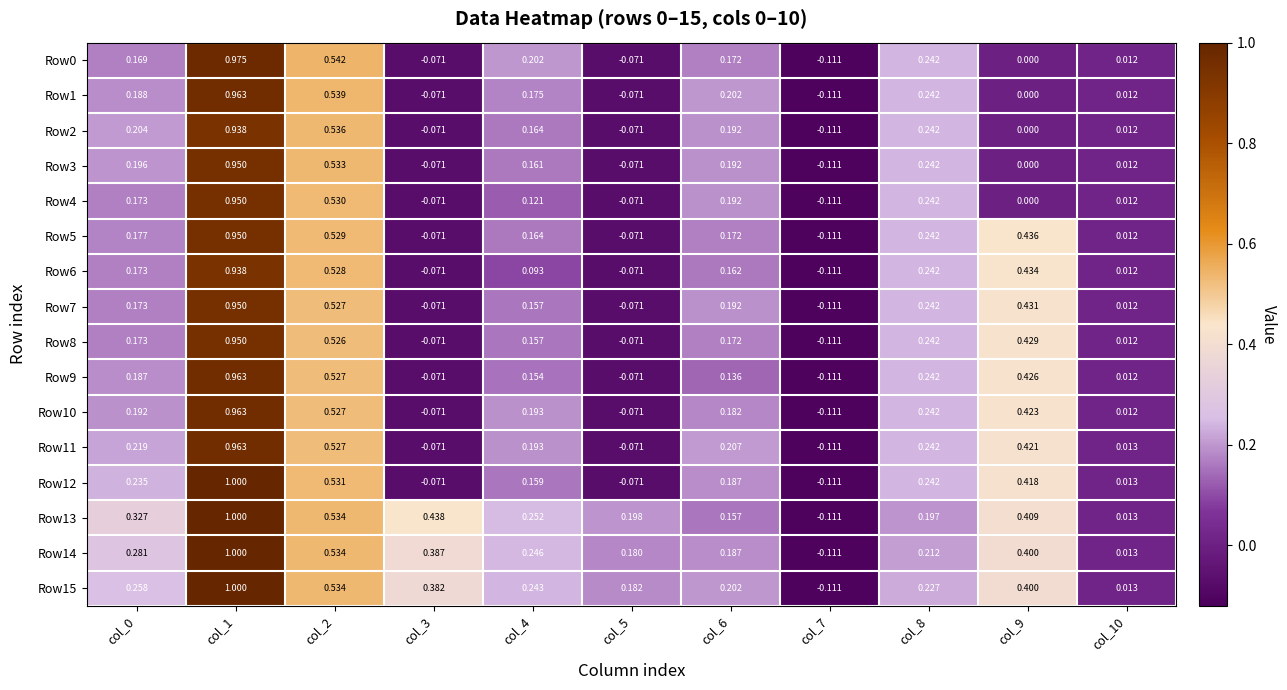

Is the value of Row13 at col_6 greater than the value of Row0 at col_5?

Yes